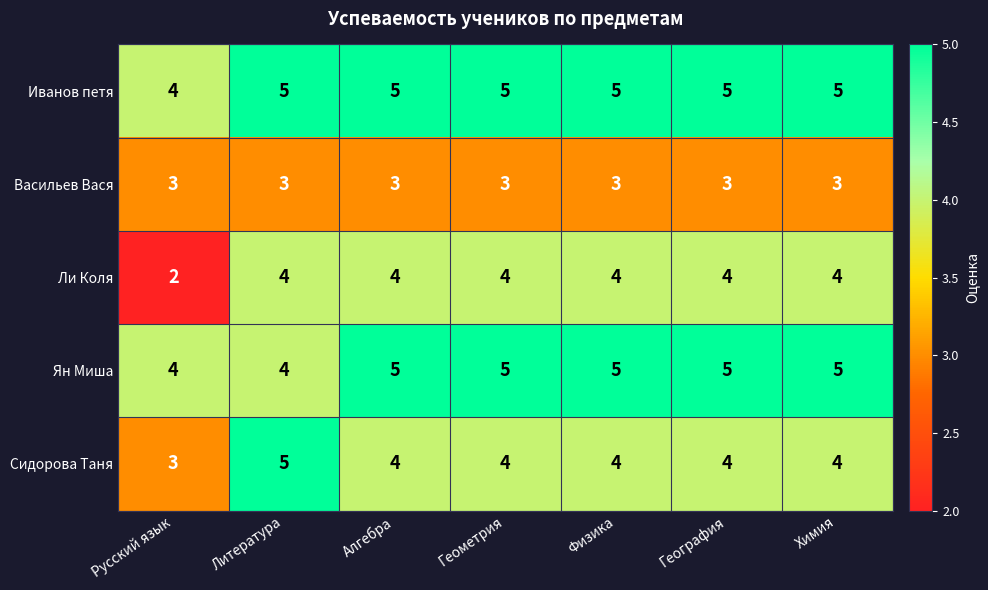

What is the maximum value for Ли Коля?

4